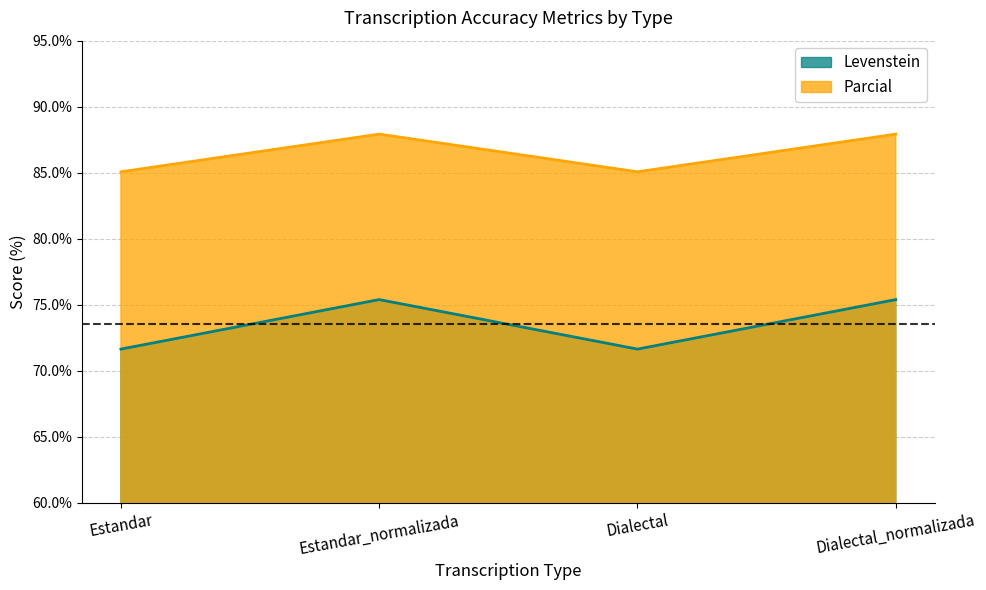

Reading left to right, list all the values displayed in this chart.

Levenstein: Estandar=71.6	Estandar_normalizada=75.4	Dialectal=71.6	Dialectal_normalizada=75.4
Parcial: Estandar=85.1	Estandar_normalizada=87.9	Dialectal=85.1	Dialectal_normalizada=87.9